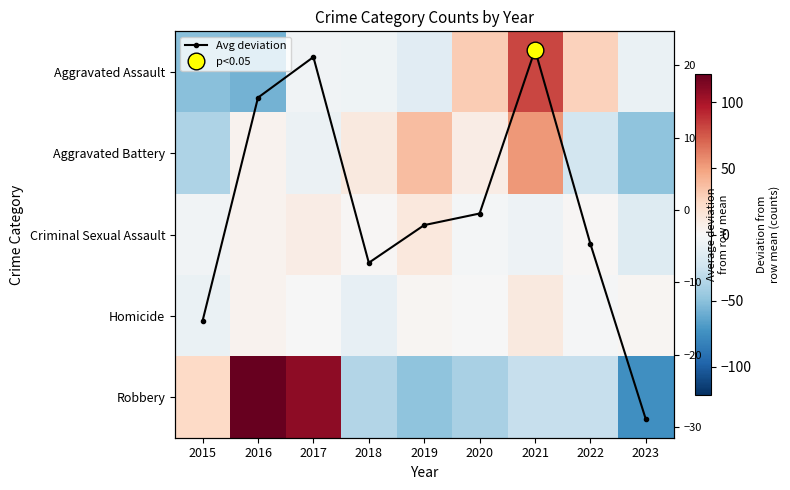

What is the total value across all series at 2020?

-2.9